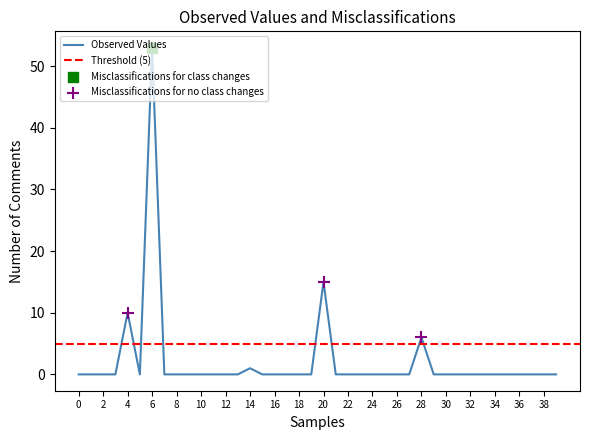

Between 25 and 36, which is larger?

25